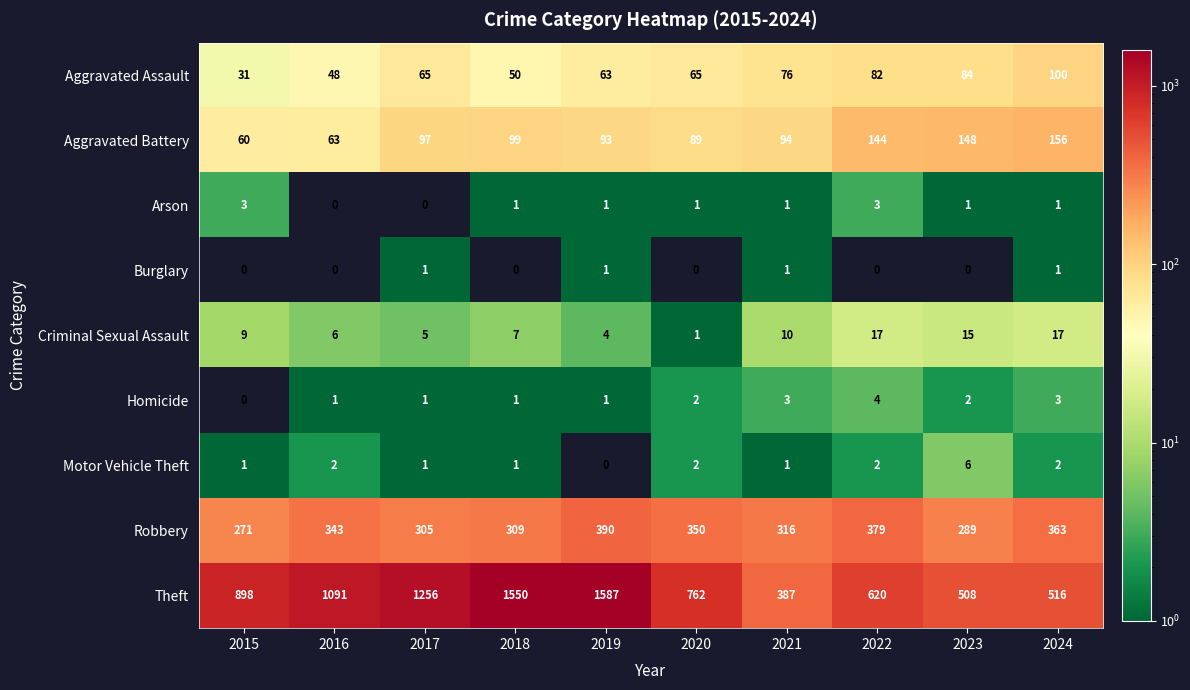

What is the approximate value of Criminal Sexual Assault at 2016?

6